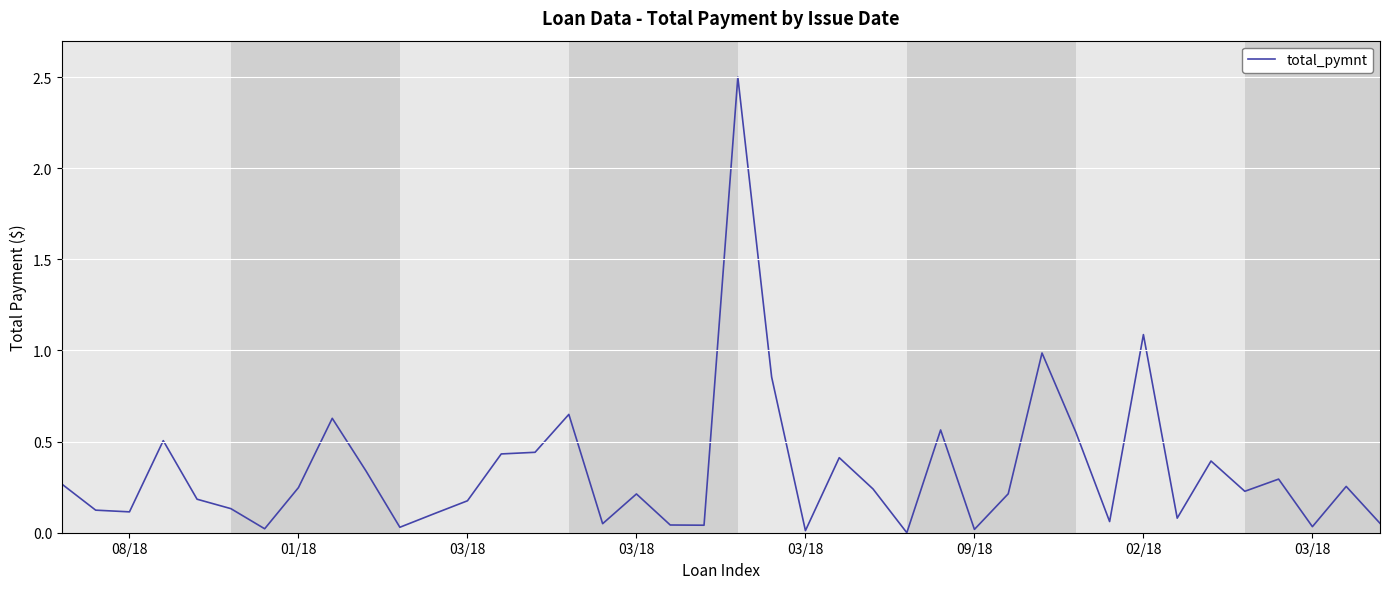

What is the maximum value shown in the chart?

2.5